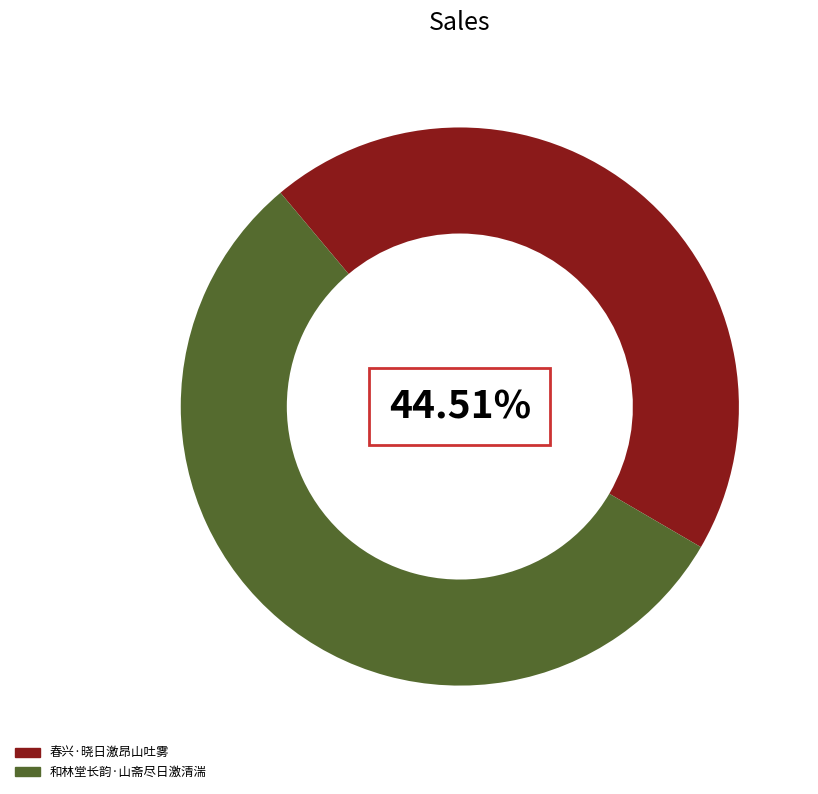

Which slice represents more than half of the pie?

和林堂长韵·山斋尽日激清湍